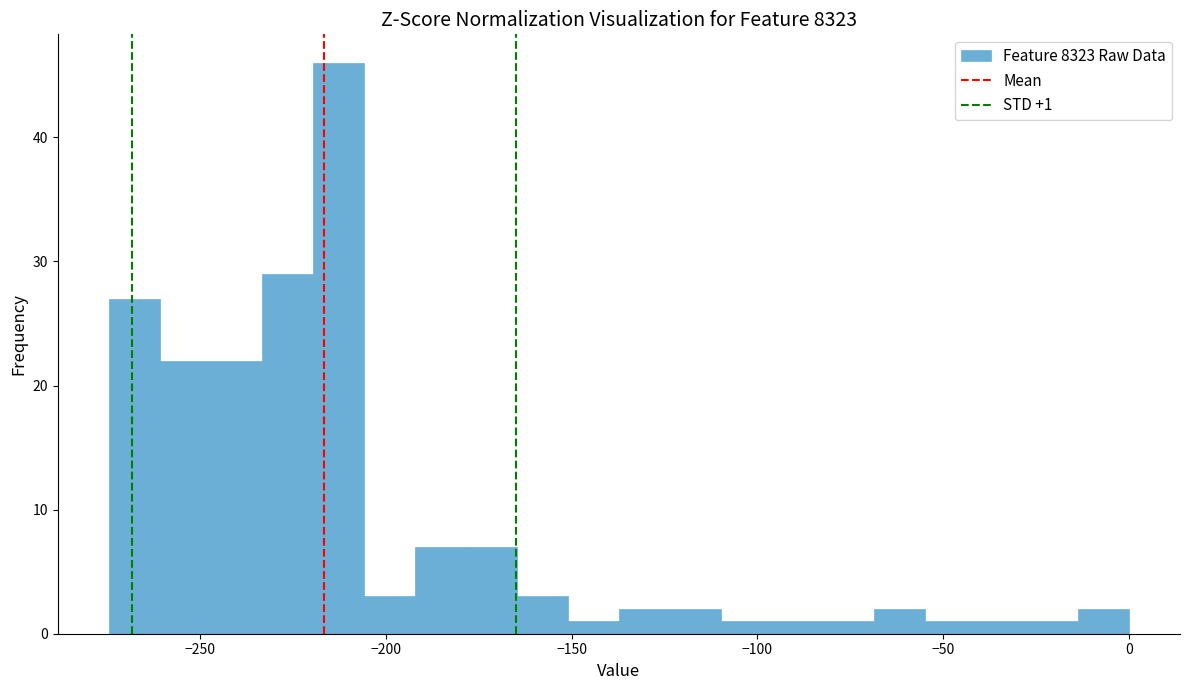

Read against the x-axis, roughly where is the centre of the tallest bar?

-215